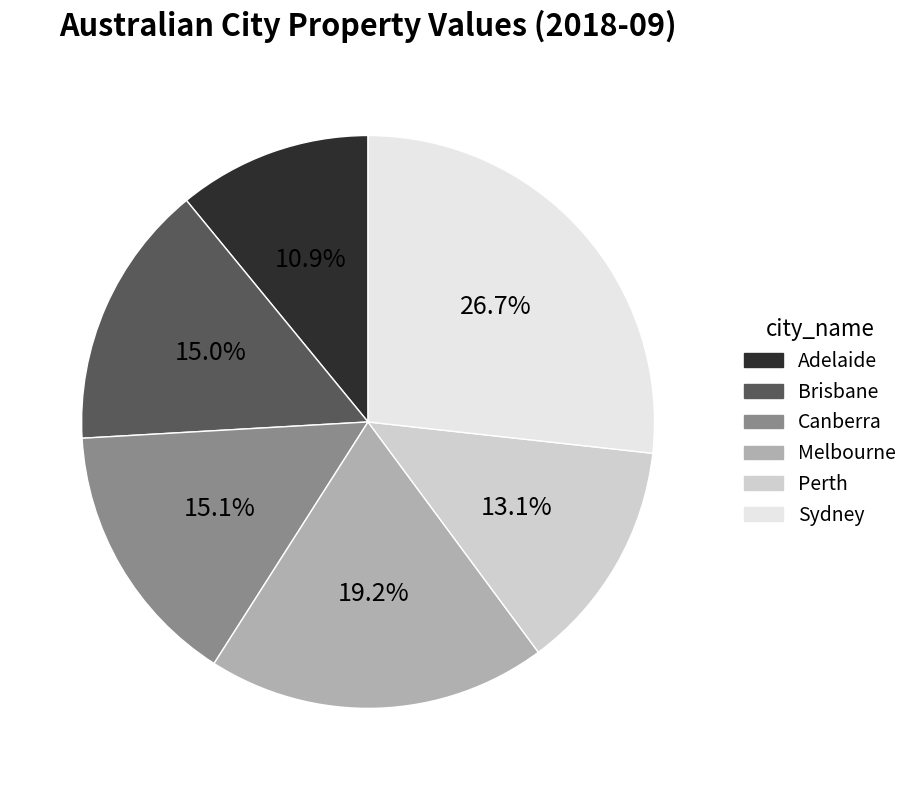

Between Melbourne and Sydney, which is larger?

Sydney